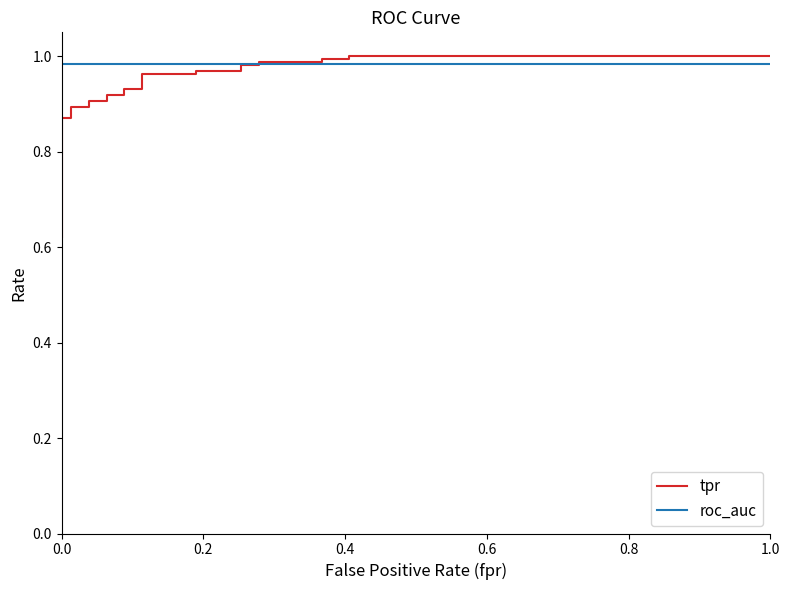

How many intersections are there between tpr and roc_auc?

1